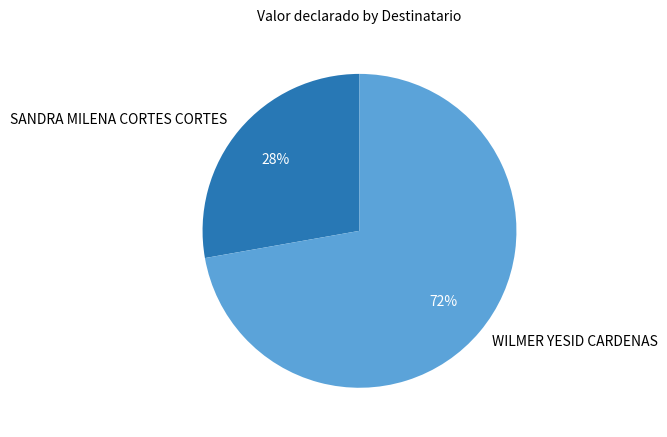

To the nearest percent, what is the combined percentage of WILMER YESID CARDENAS and SANDRA MILENA CORTES CORTES?

100%